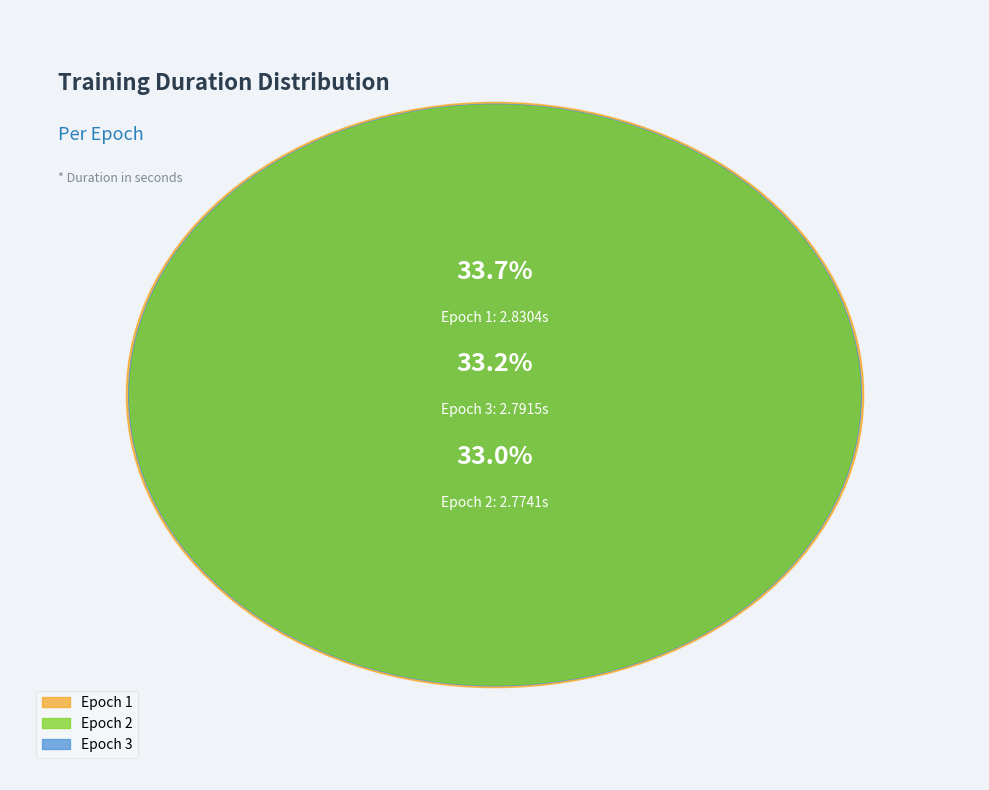

Is Epoch 3 the majority of the pie?

No